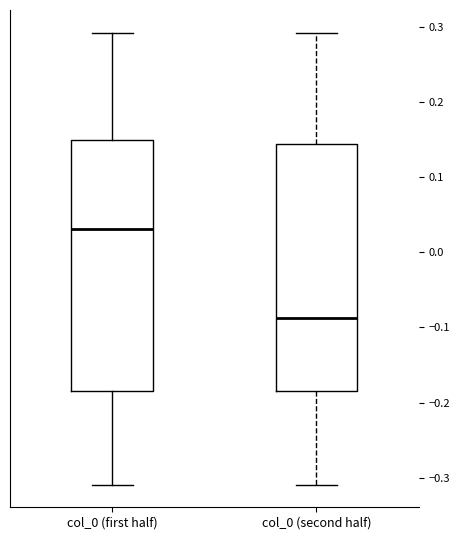

Reading left to right, transcribe this box plot: for each box, give where its median line is, the range the box spans, and where its two whiskers end, as read against the y-axis. The values are not printed on the chart, so give them approximately, as read against the axis.

col_0 (first half): median 0.03, box -0.18 to 0.15, whiskers -0.31 to 0.29
col_0 (second half): median -0.09, box -0.18 to 0.14, whiskers -0.31 to 0.29